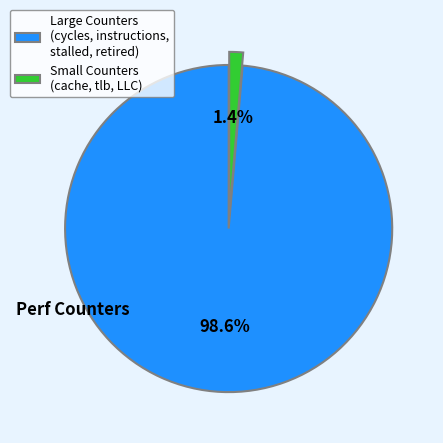

Is there any slice that represents more than half of the pie?

Yes